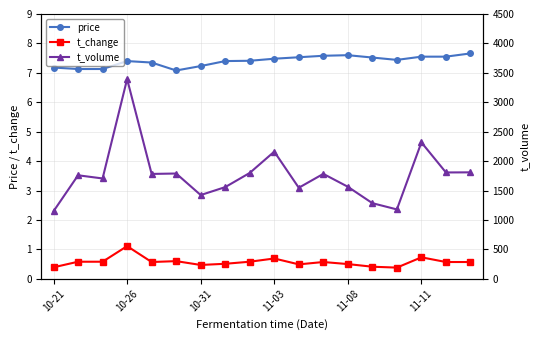

How many t_change values are between 0 and 1?

17